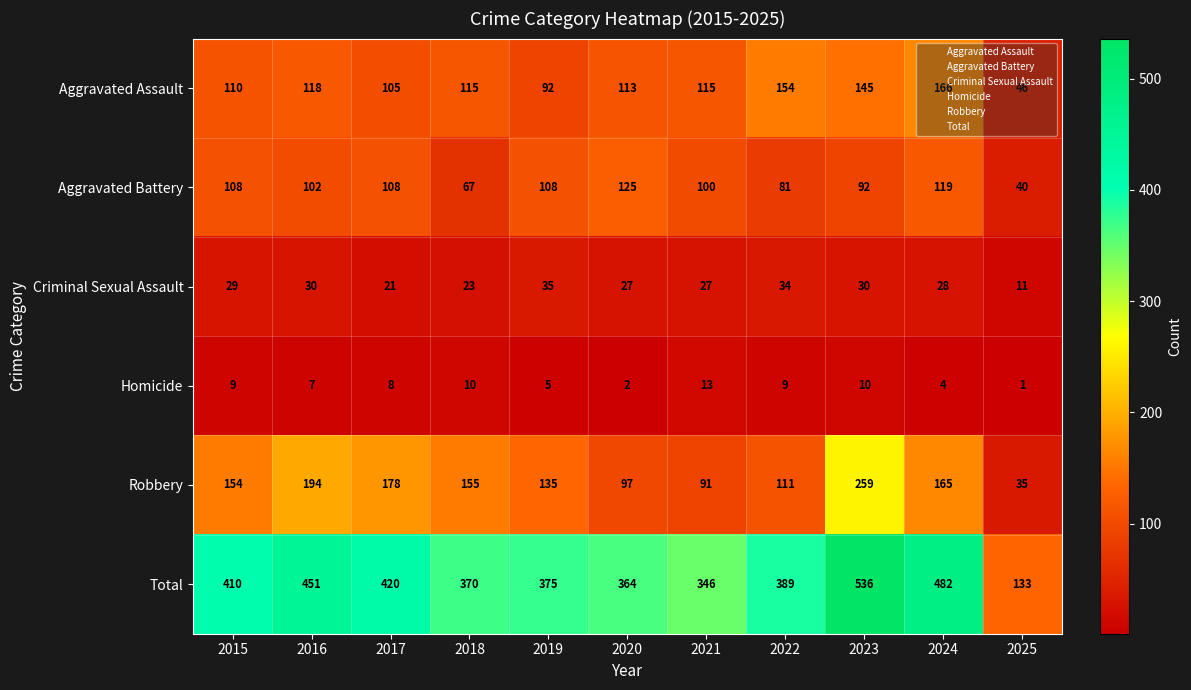

What value does the Total series have at 2025, to the nearest 10?

130